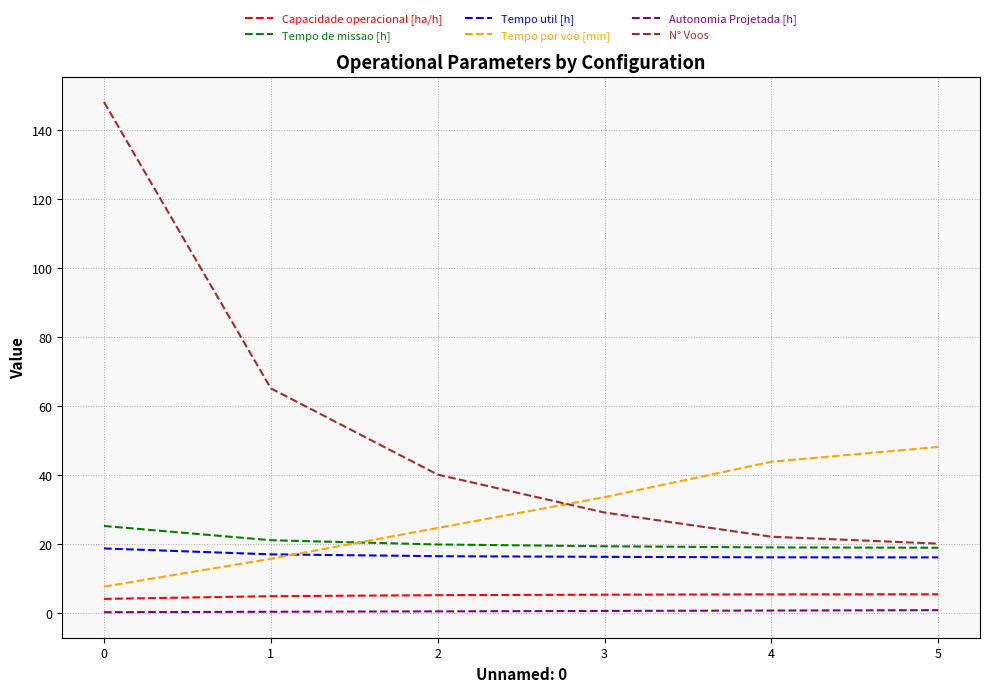

Which series has the largest range (max minus min)?

N° Voos